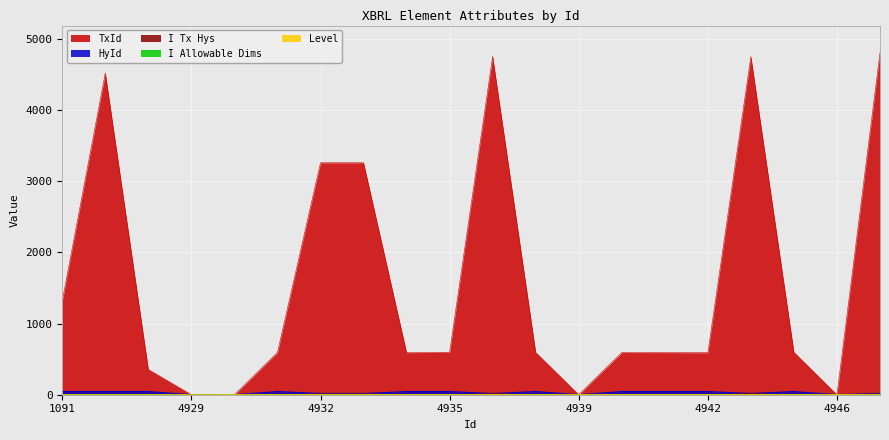

At which category does HyId reach its first local valley?

4933